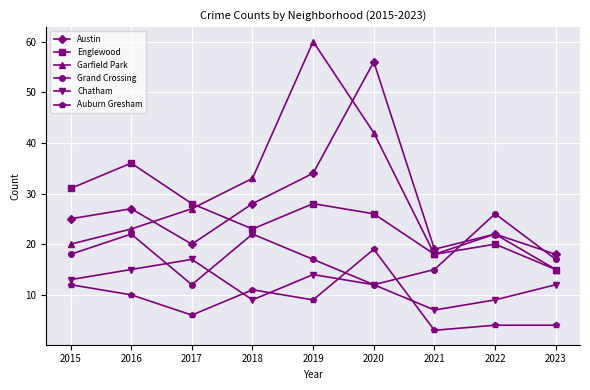

What is the difference between the Garfield Park values at 2015 and 2023?

5